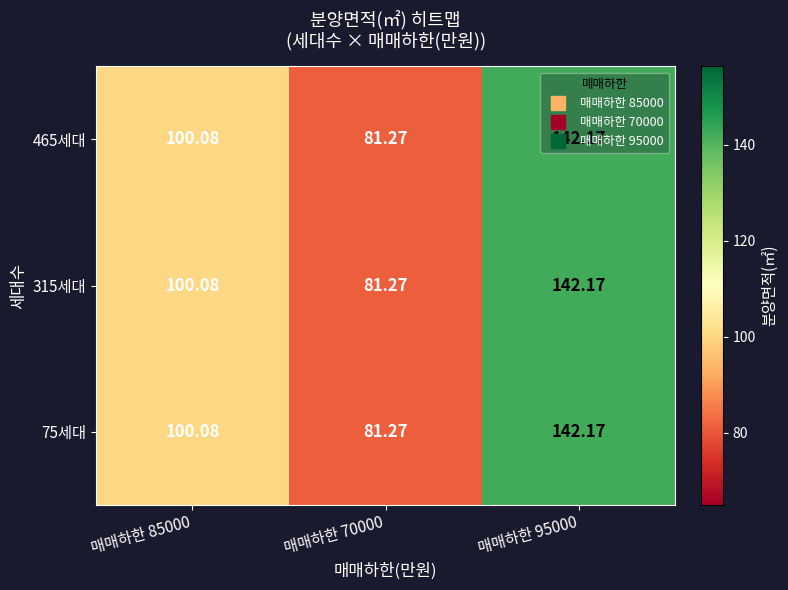

Is the value of 75세대 at 매매하한 70000 greater than the value of 315세대 at 매매하한 95000?

No